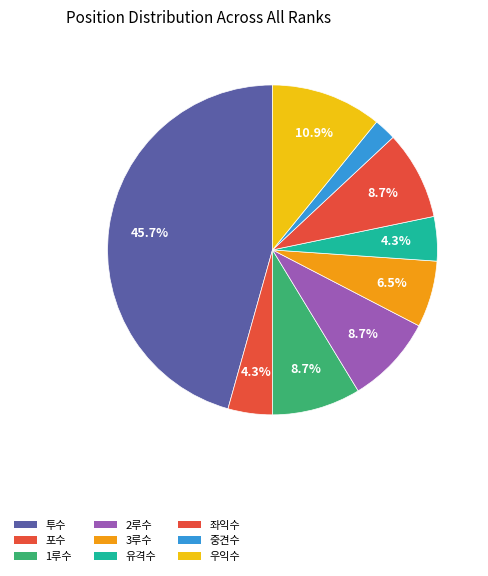

Does 우익수 represent more than half of the total?

No